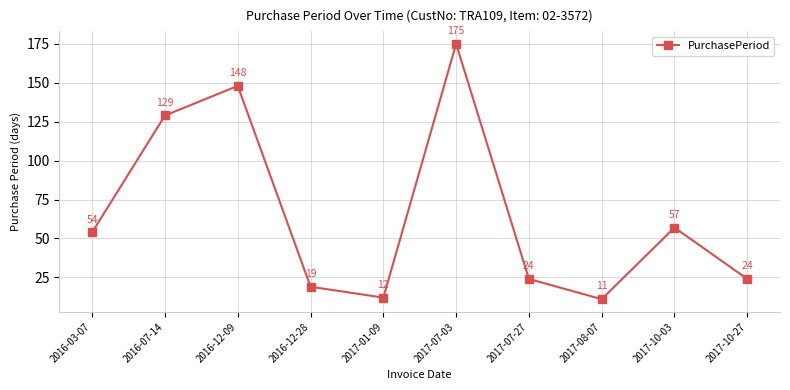

What is the sum of the values at 2017-10-27 and 2016-07-14?

153